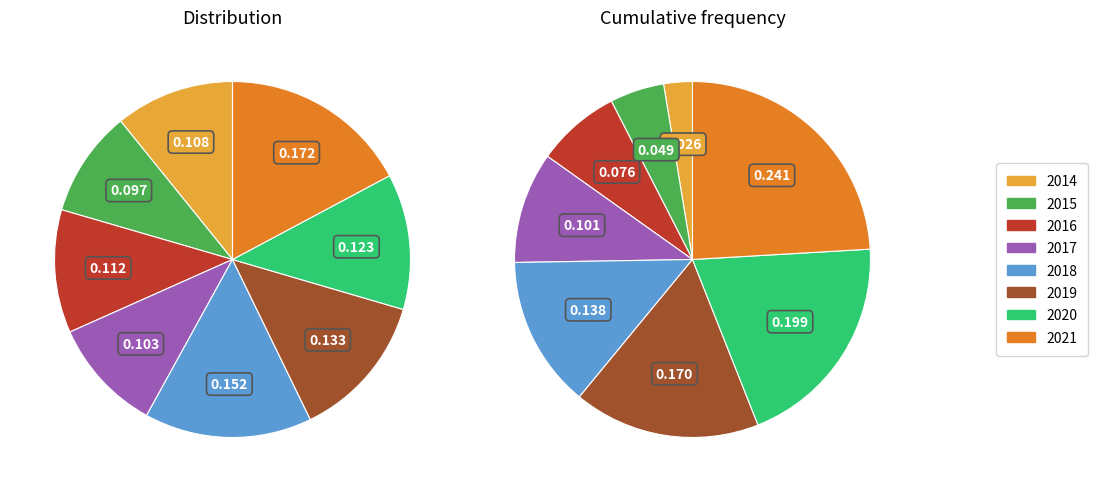

Does 2021 account for over 50% of the chart?

No